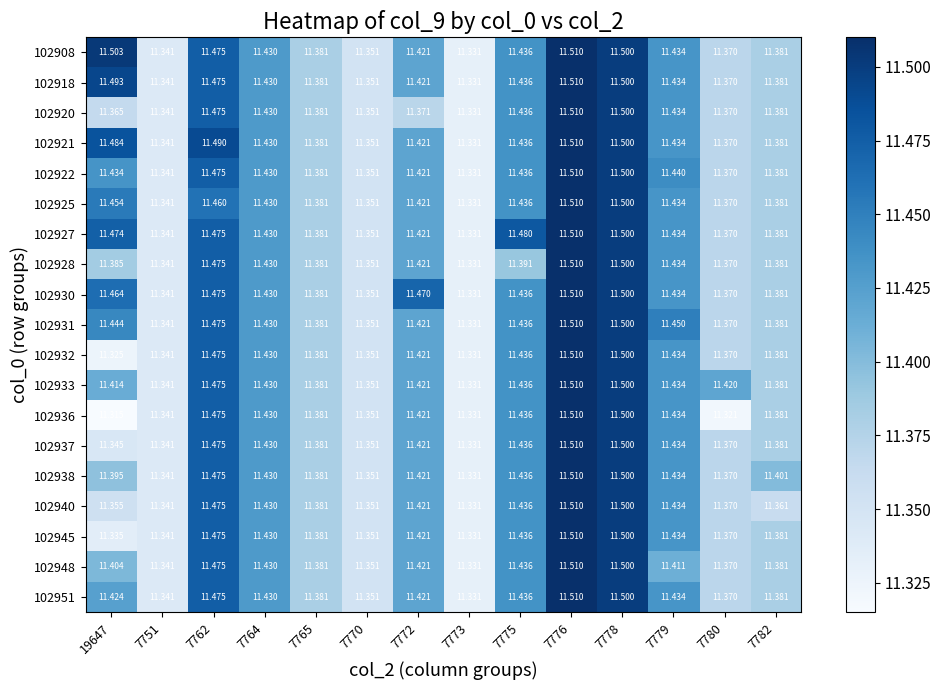

Is the value of 102951 at 7751 greater than the value of 102927 at 7770?

No